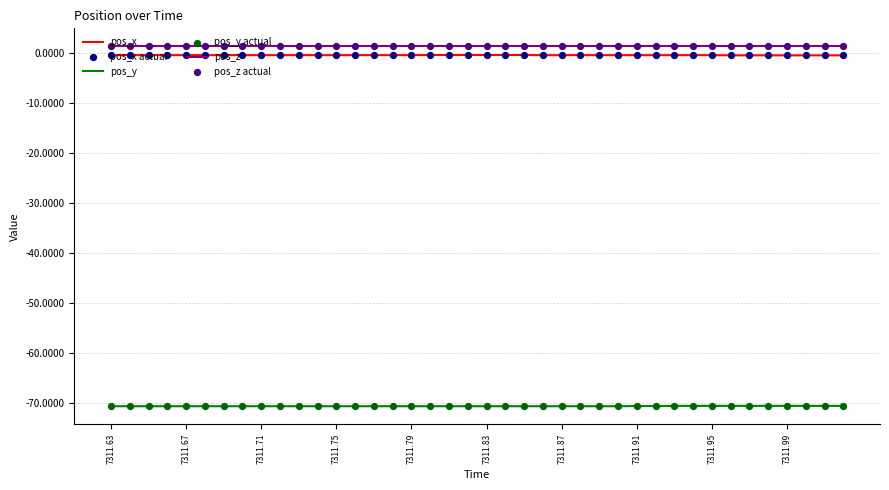

True or false: pos_x and pos_z cross at least once.

False